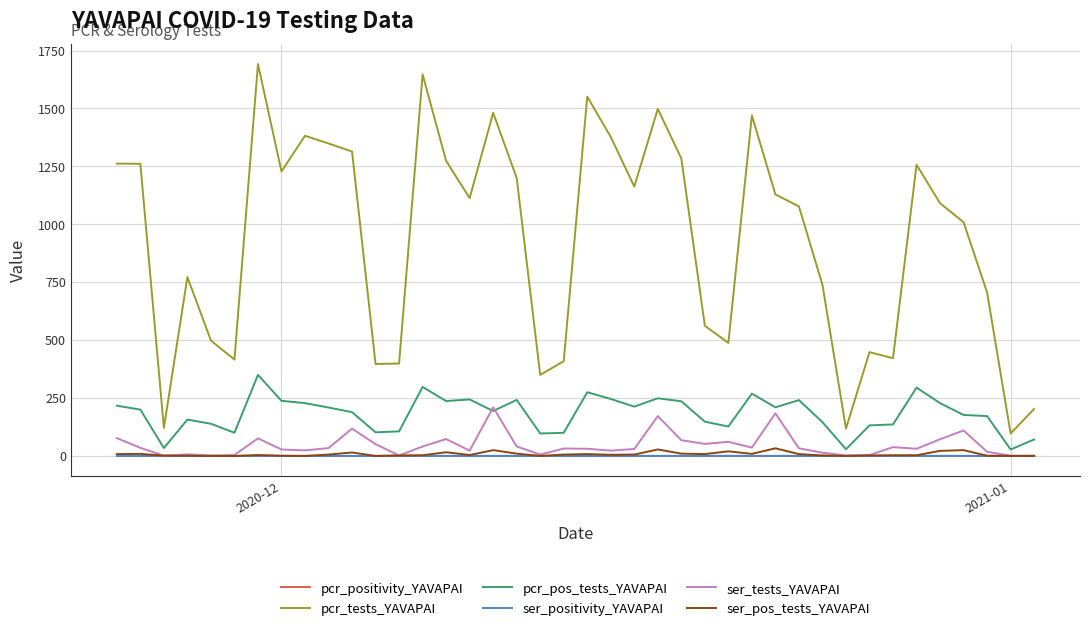

True or false: ser_pos_tests_YAVAPAI has more than 0 interior local peaks.

True